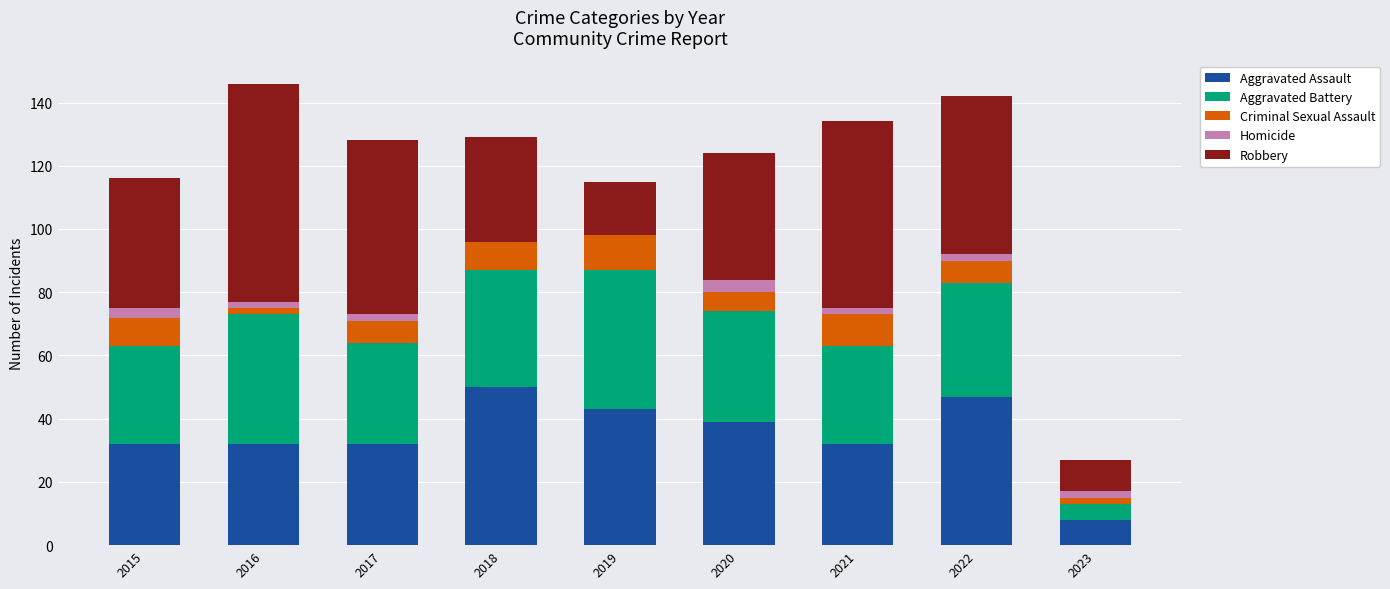

What is the approximate value of Aggravated Assault at 2019?

43